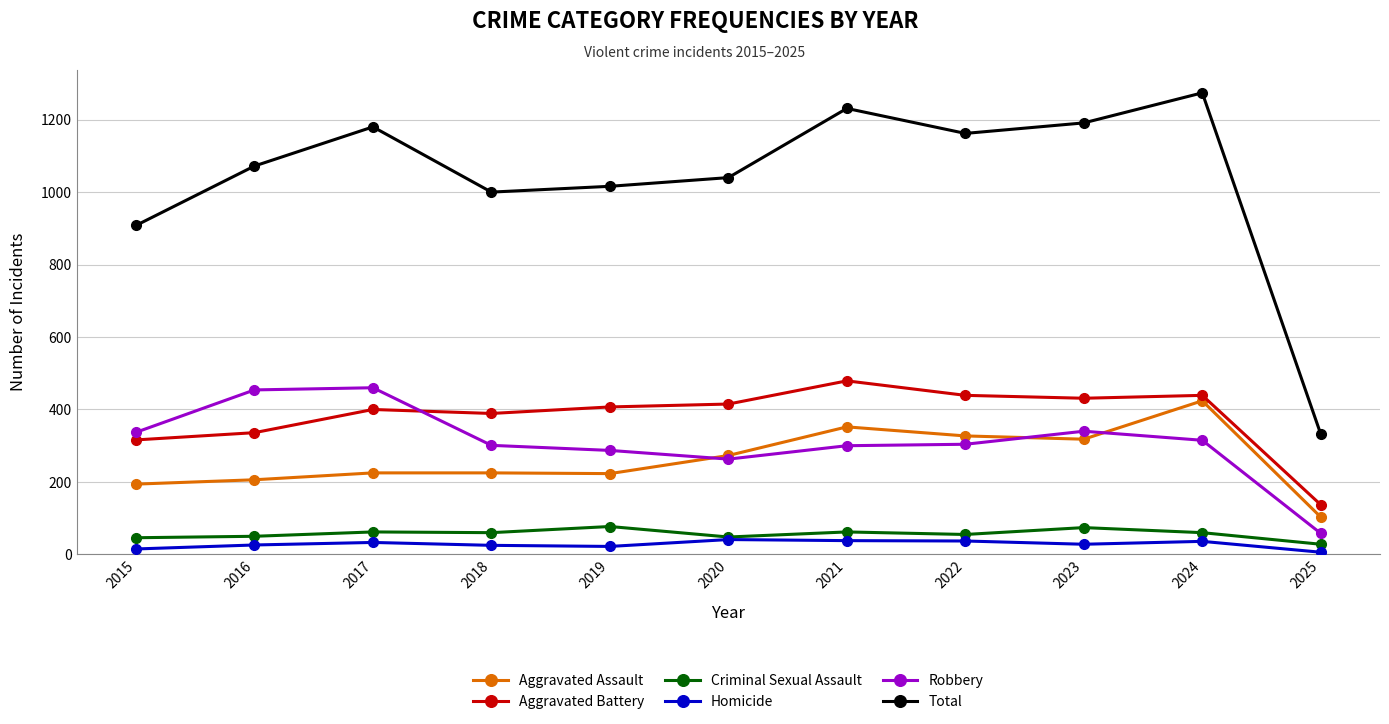

How many lines are shown in the chart?

6